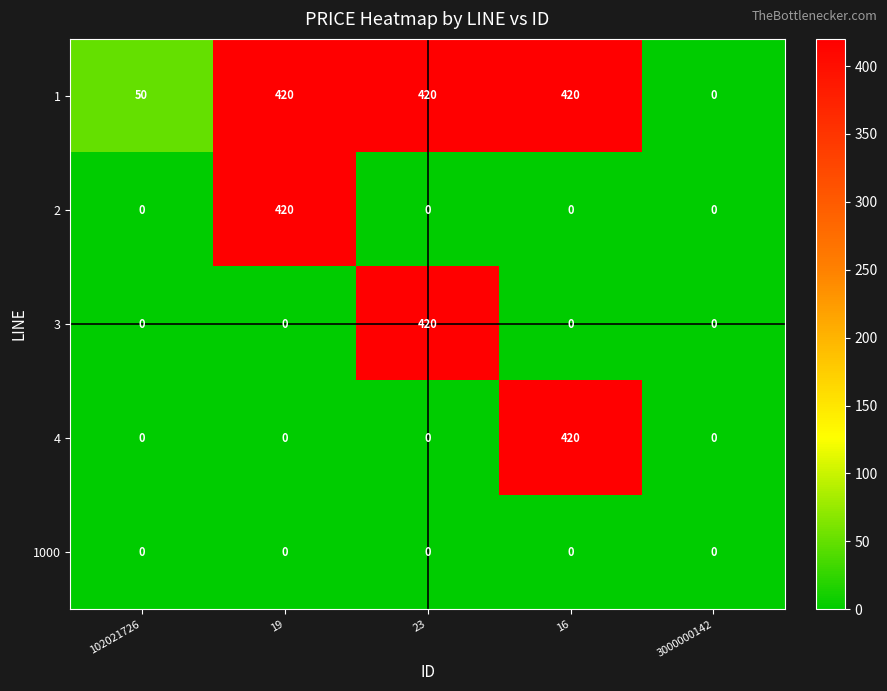

What is the sum of all 2 values?

420